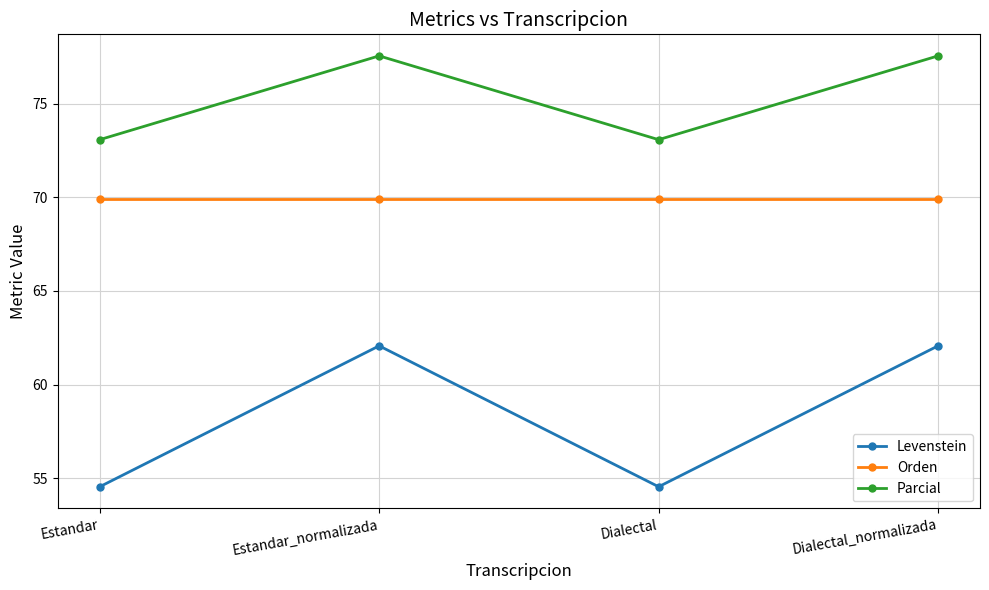

Is the value of Levenstein at Dialectal_normalizada greater than the value of Orden at Dialectal?

No